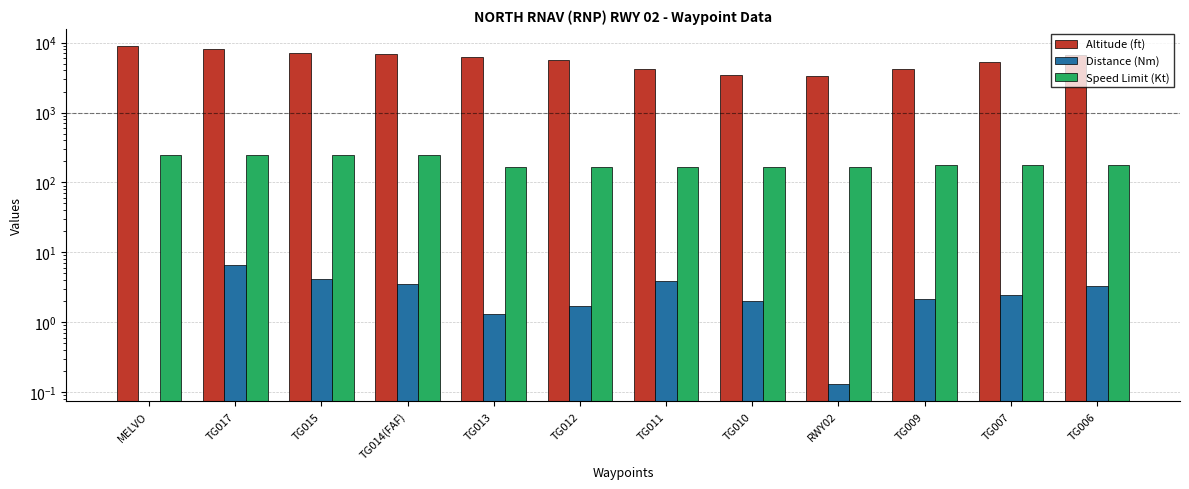

Are the bars horizontal?

No